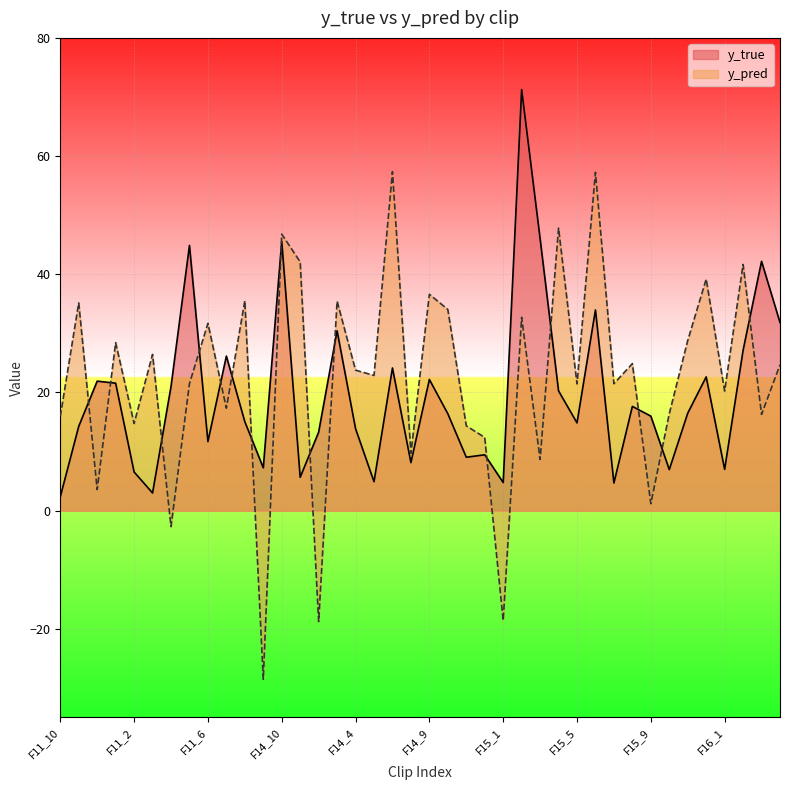

At which label does y_pred first exceed 23?

F11_11